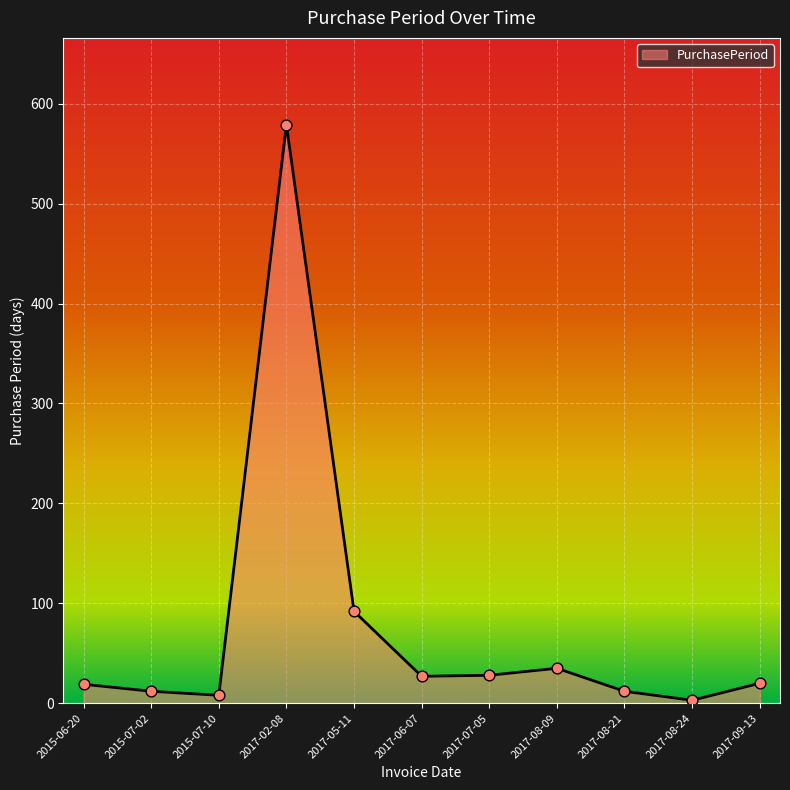

What is the change in value from 2015-06-20 to 2017-02-08?

+560